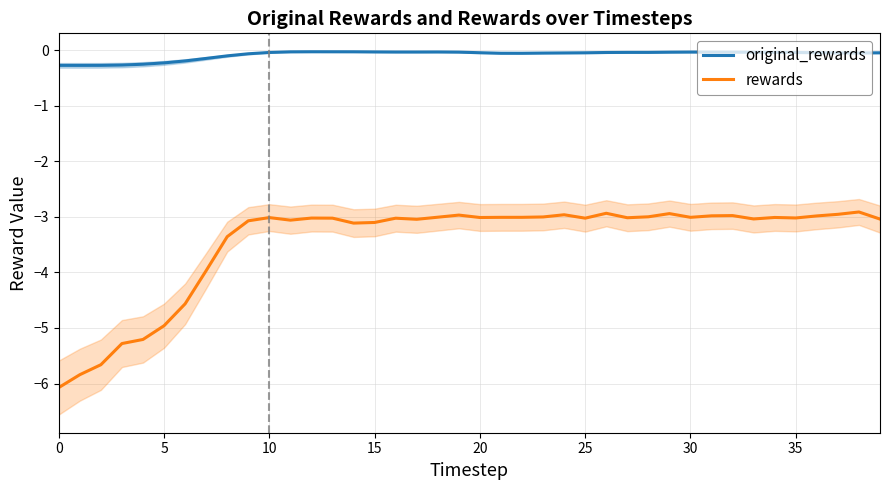

True or false: rewards and original_rewards cross at least once.

False